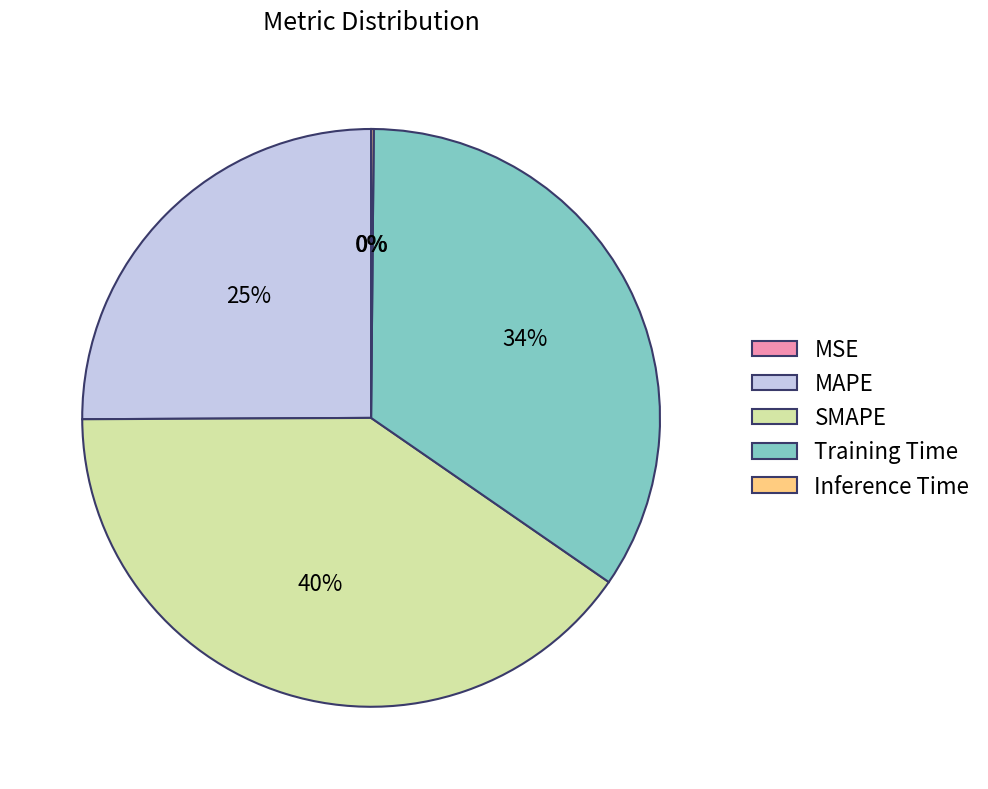

Which category has the biggest portion of the pie?

SMAPE